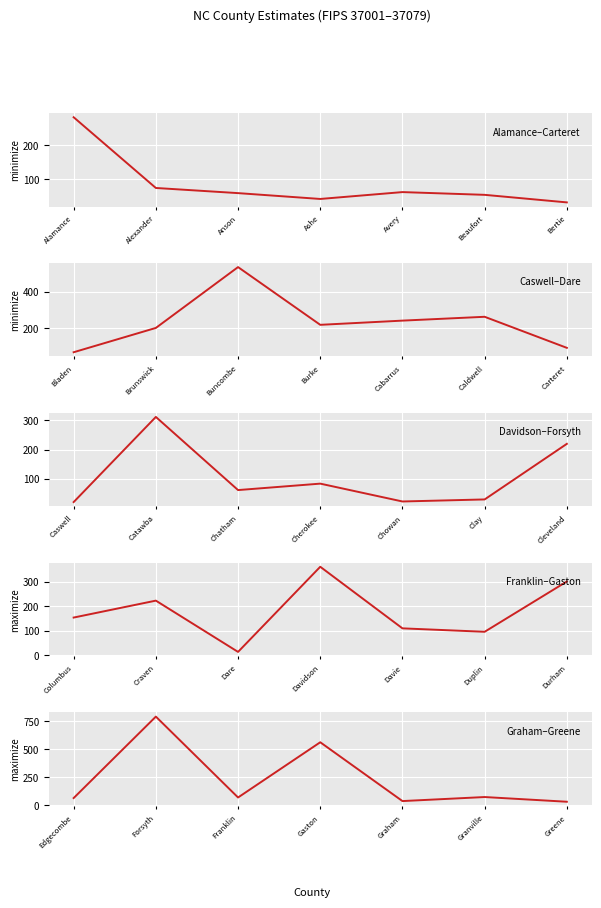

At which category is the sum across all series the highest?

Alexander